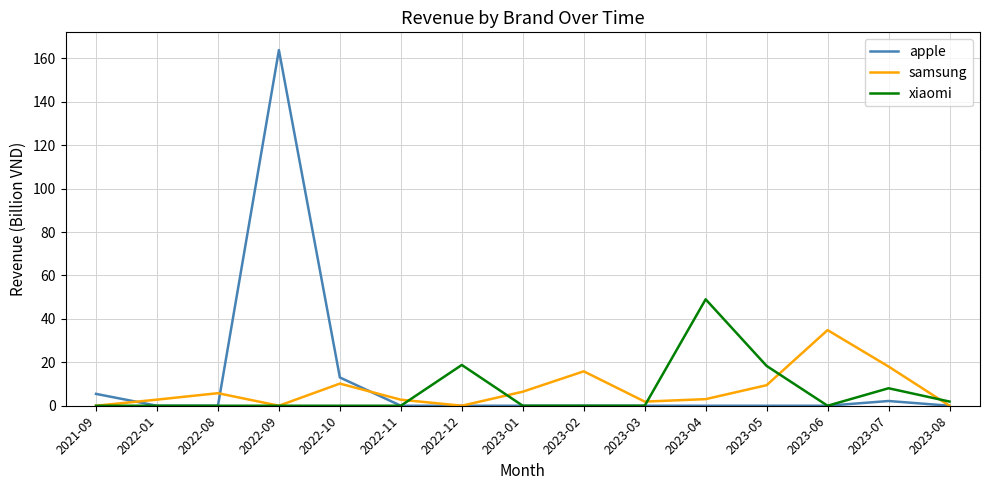

True or false: samsung has a value of 0.0 at 2021-09.

True